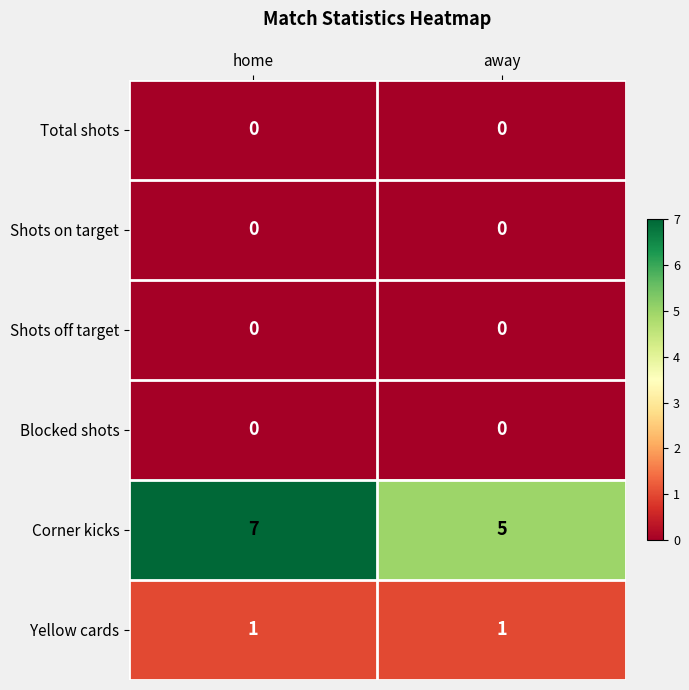

What is the spread (max minus min) of values at away?

5